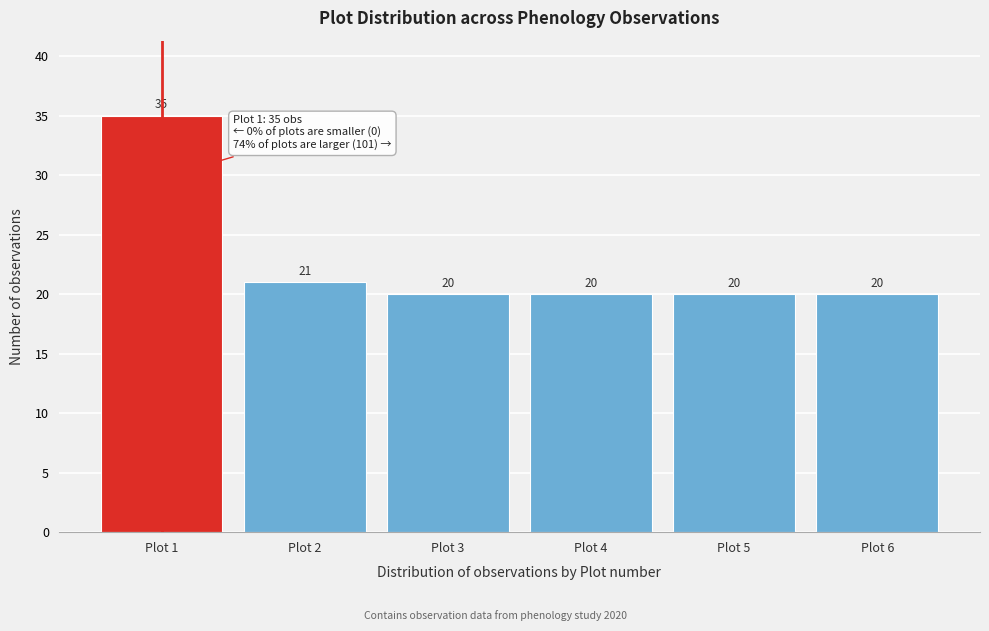

Reading right to left, list all the values displayed in this chart.

Plot 6=20	Plot 5=20	Plot 4=20	Plot 3=20	Plot 2=21	Plot 1=35